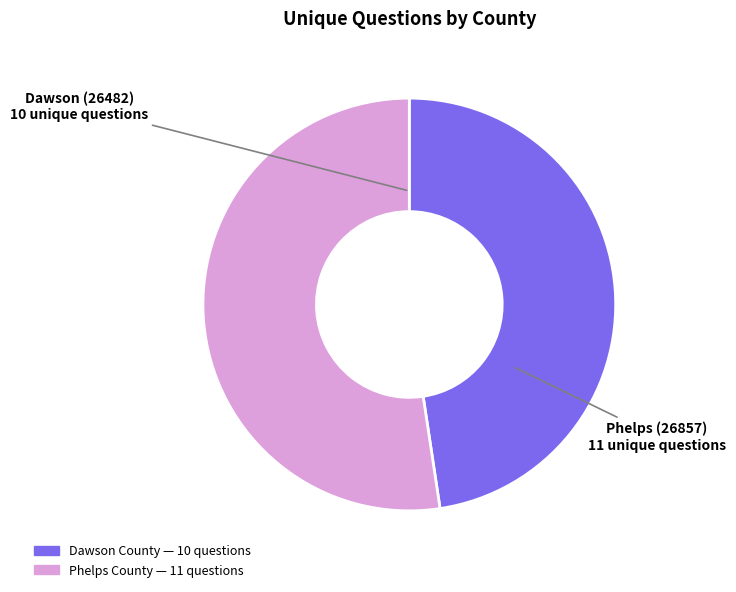

Is there a majority slice in this chart?

Yes